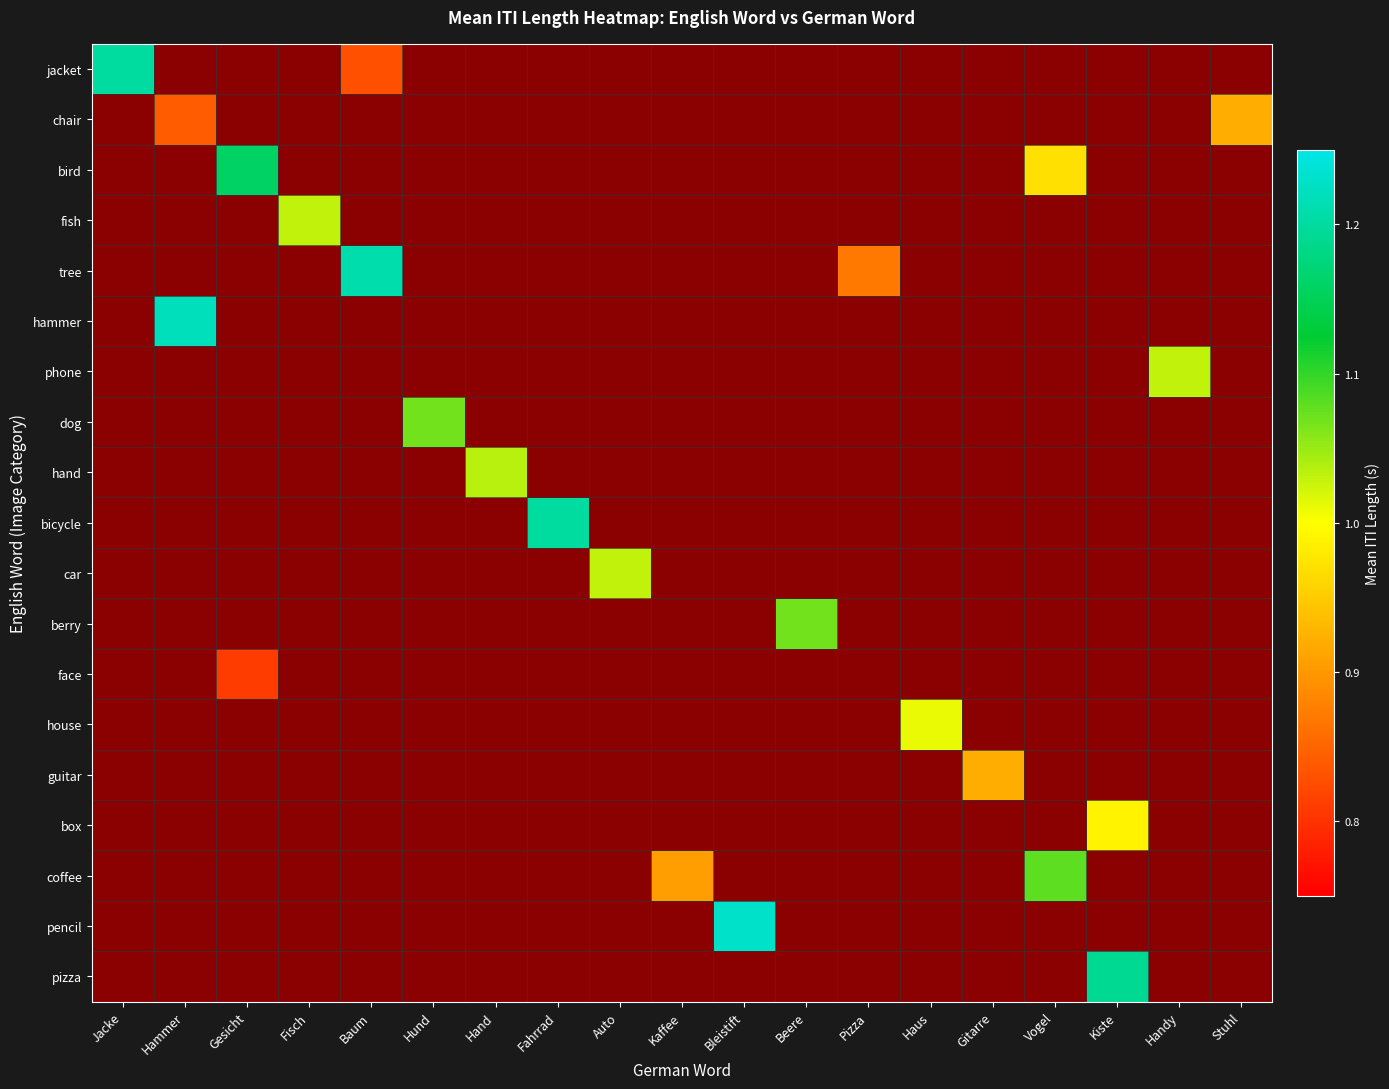

At which category is the sum across all series the highest?

Kiste